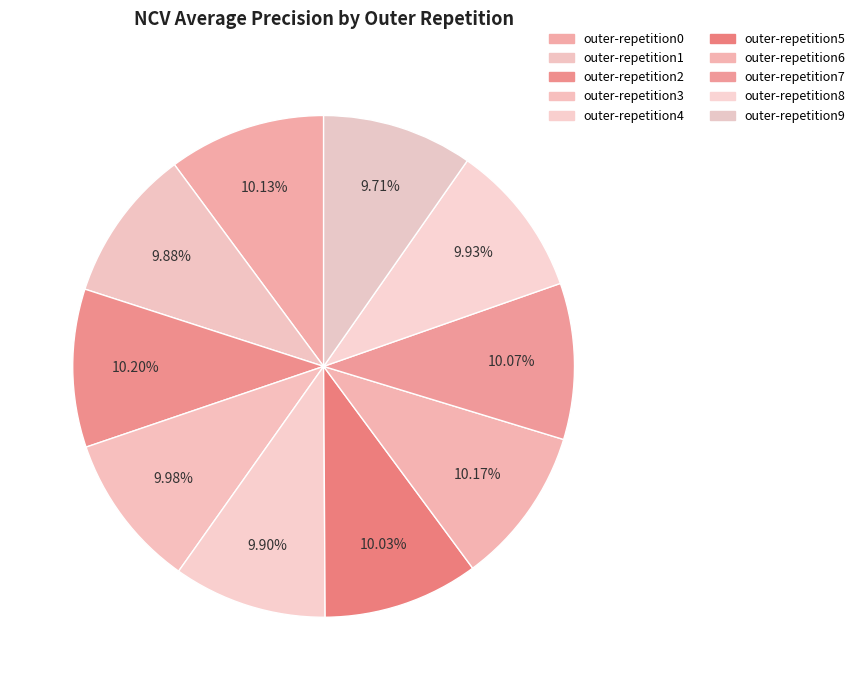

Which category has the biggest portion of the pie?

outer-repetition2